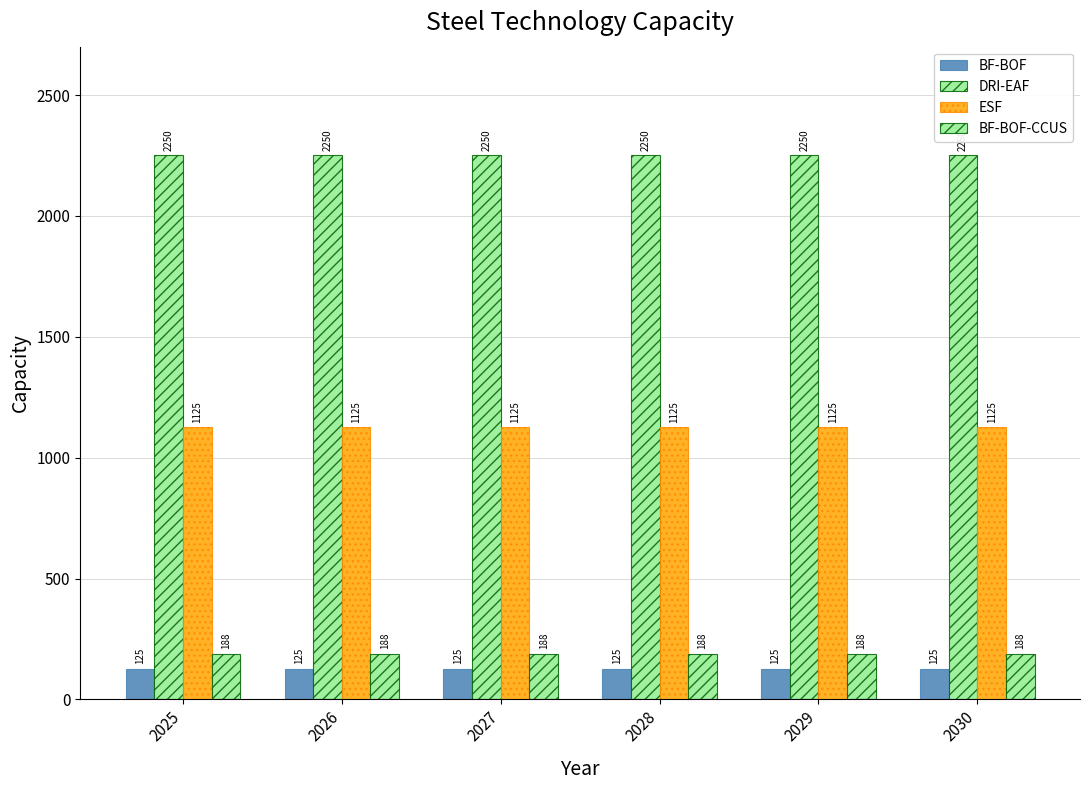

What value does the BF-BOF series have at 2025?

125.0